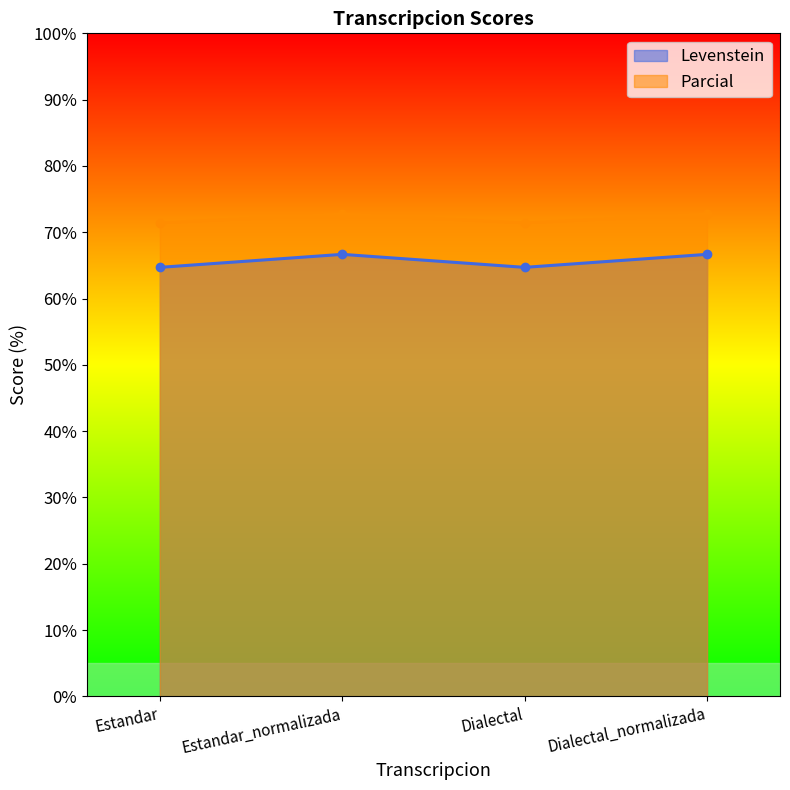

At which label is Levenstein closest to 65?

Estandar